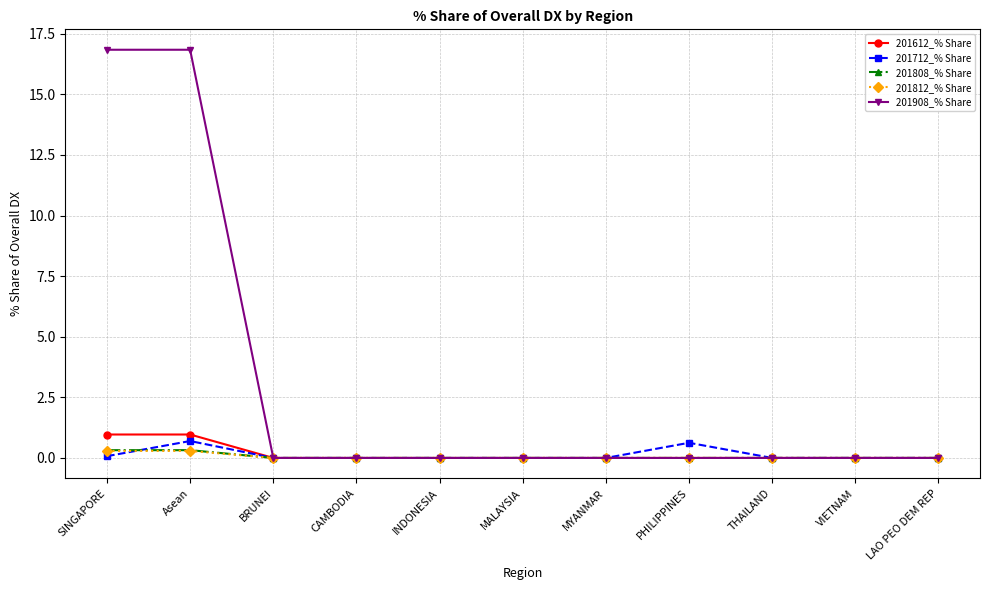

What are all the series names shown in the legend?

201612_% Share, 201712_% Share, 201808_% Share, 201812_% Share, 201908_% Share